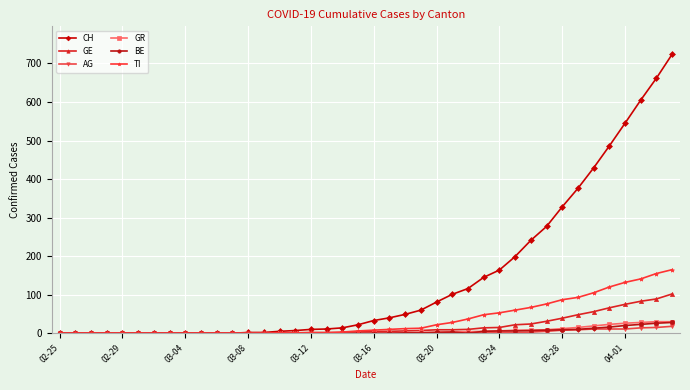

What is the maximum value shown in the chart?

724